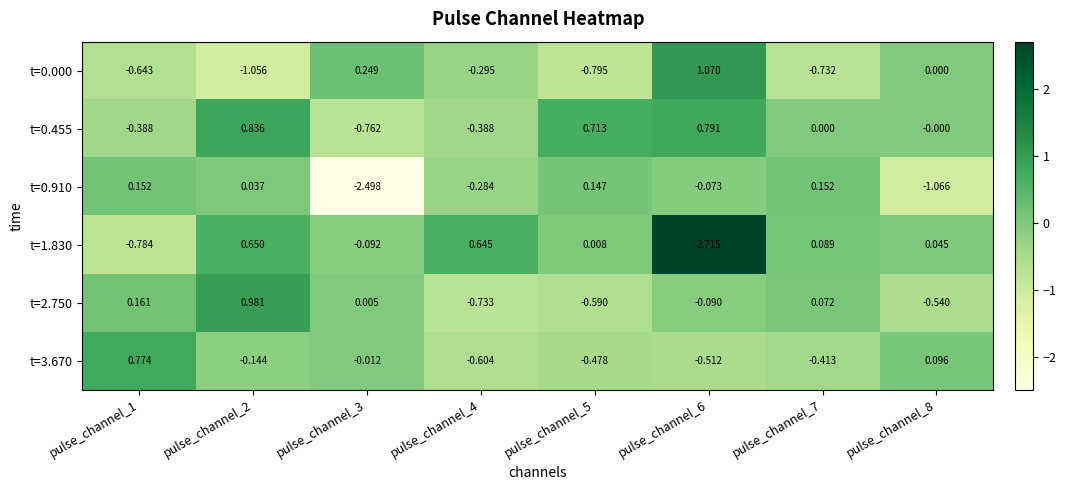

Is the value of t=3.670 at pulse_channel_4 greater than the value of t=0.000 at pulse_channel_7?

Yes